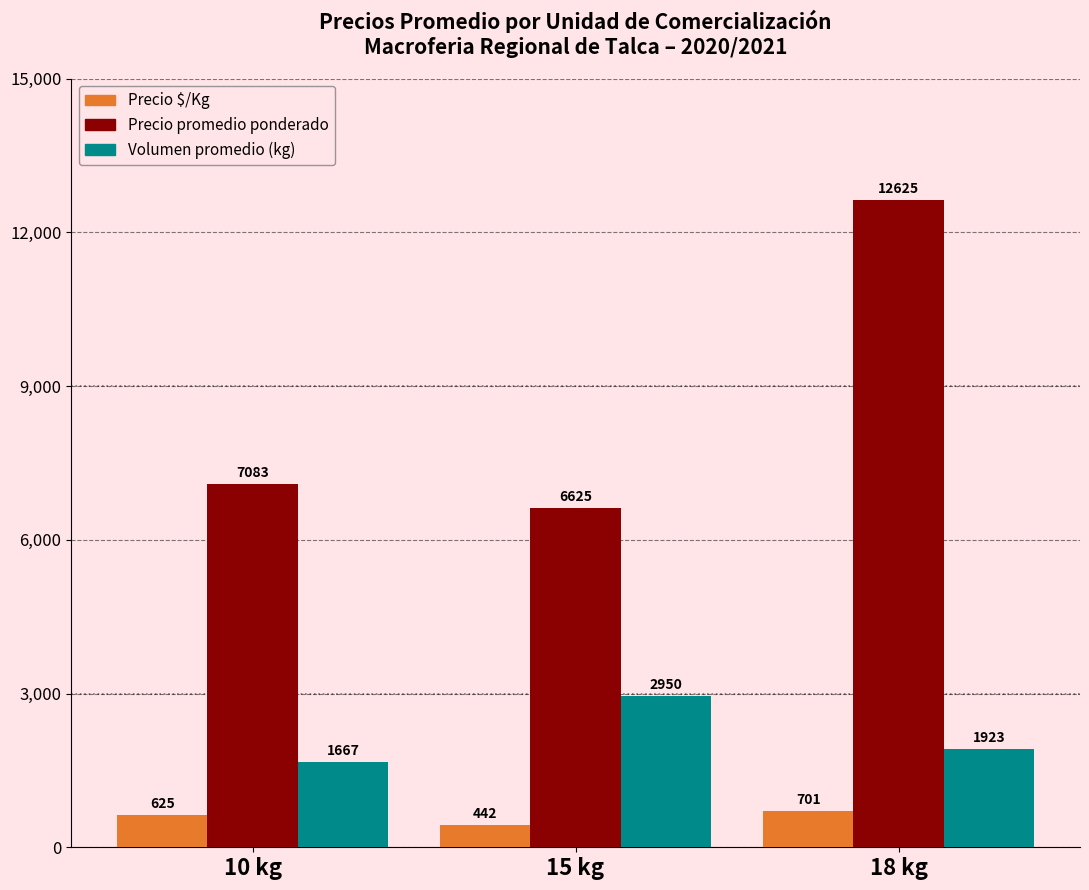

What position from the left is 15 kg?

2